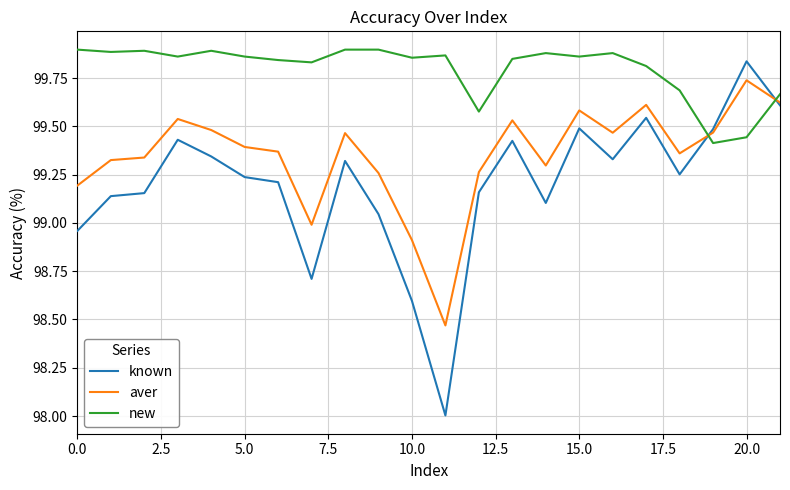

What is the minimum value shown in the chart?

98.0